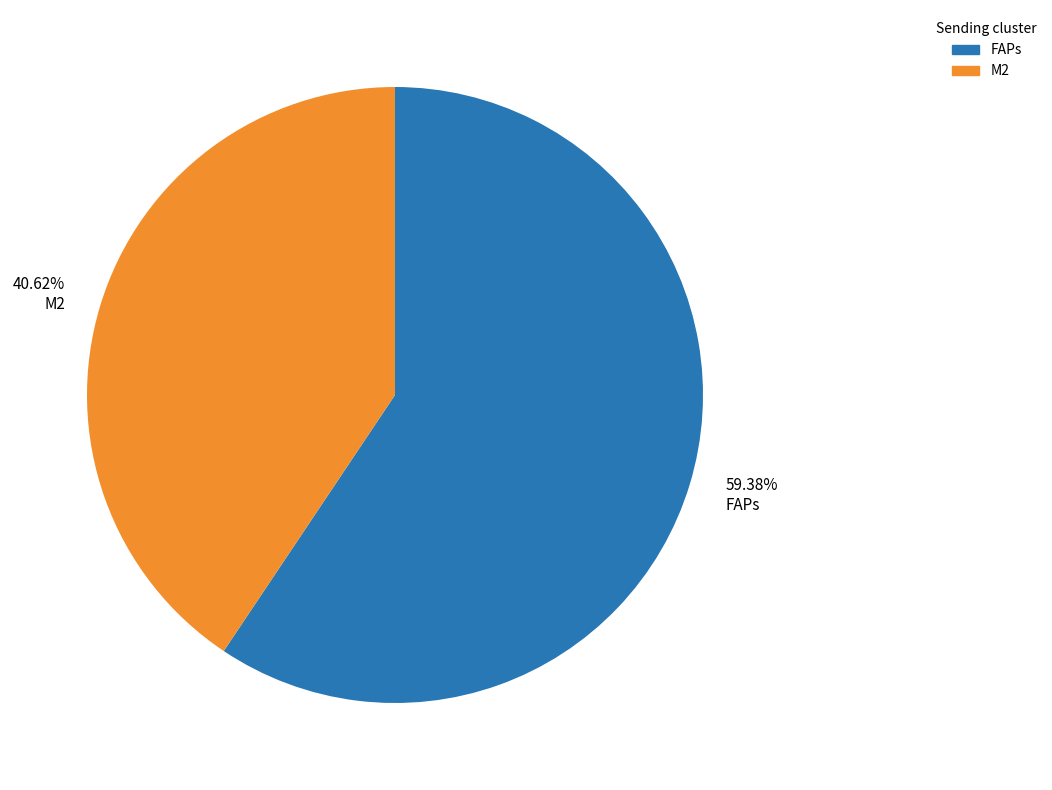

Rank the categories by value from highest to lowest.

FAPs, M2